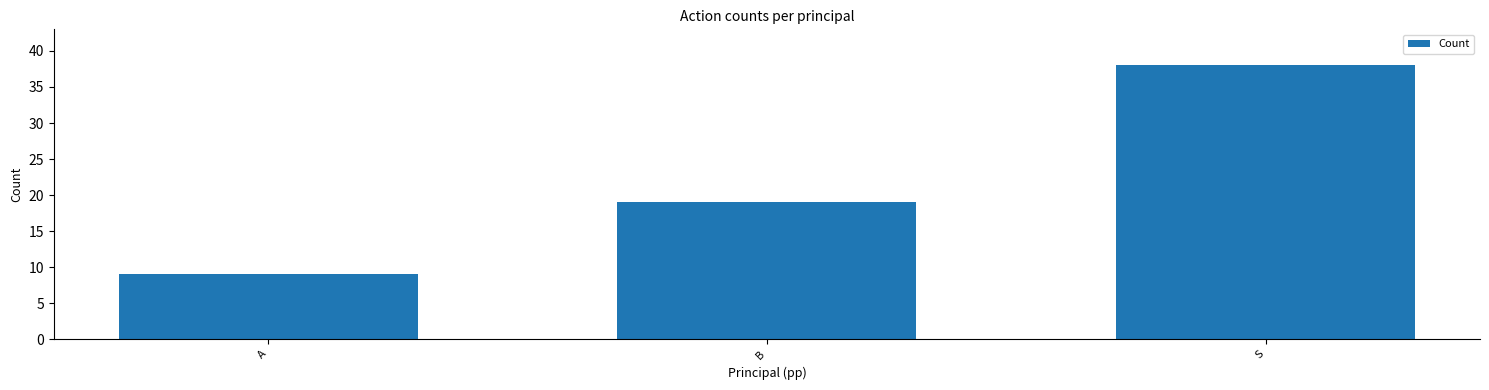

How many series are shown in this chart?

1